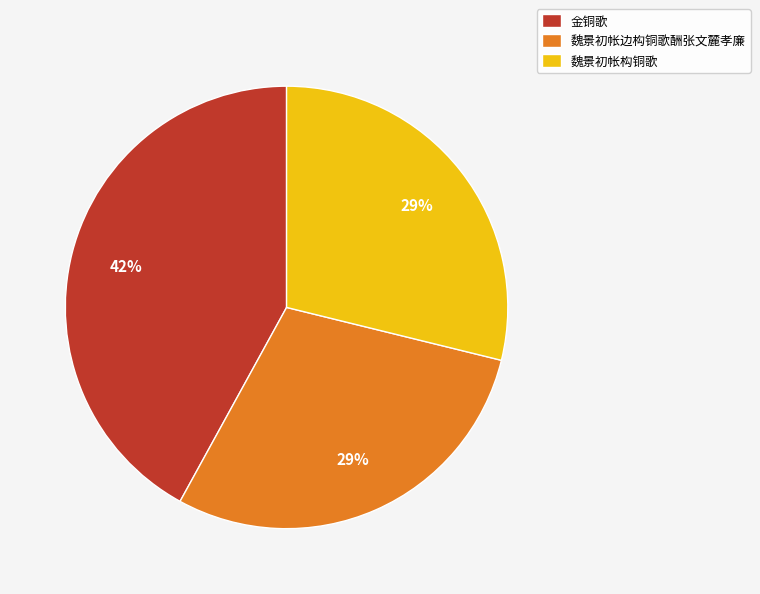

Which category has the biggest portion of the pie?

金铜歌